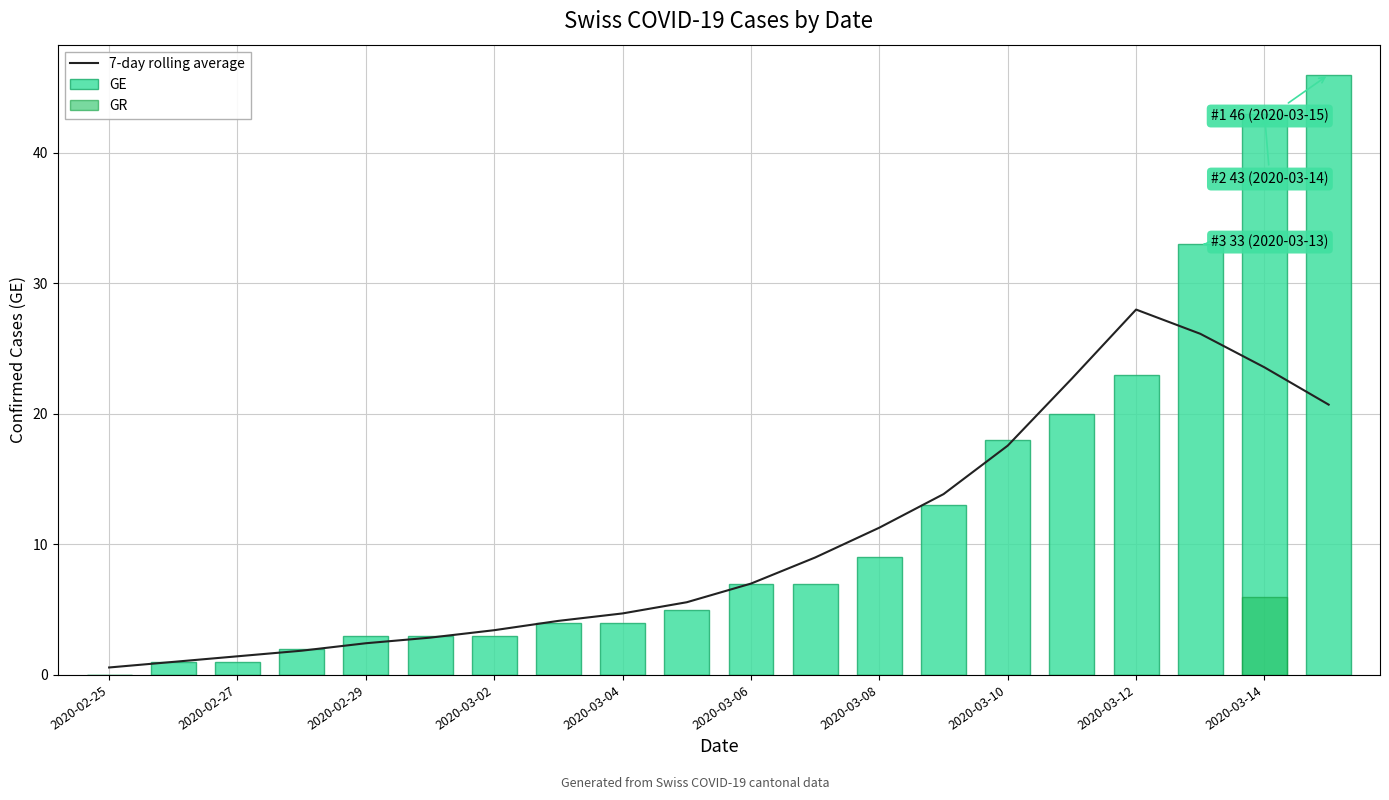

At 17, list the series in order from largest to smallest.

GE, 7-day rolling average, GR